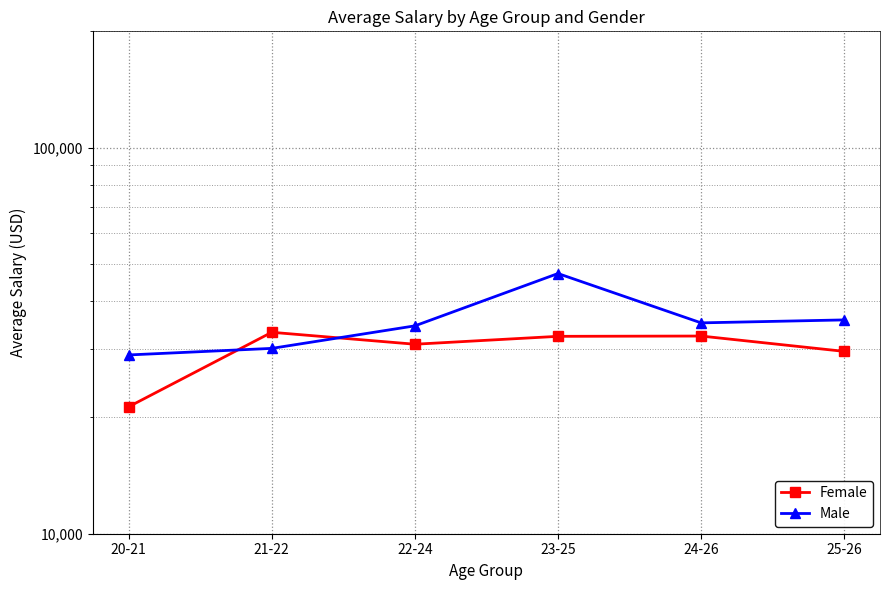

What is the sum of all Female values?

180127.0